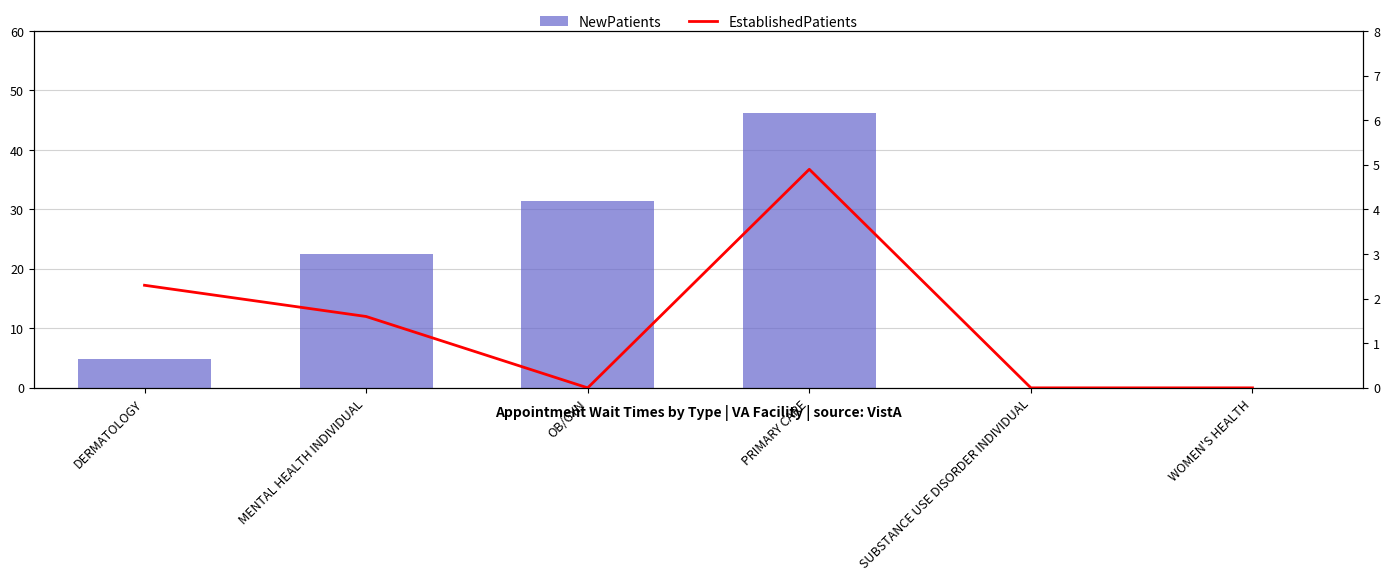

How many values in the NewPatients series are below 22?

3